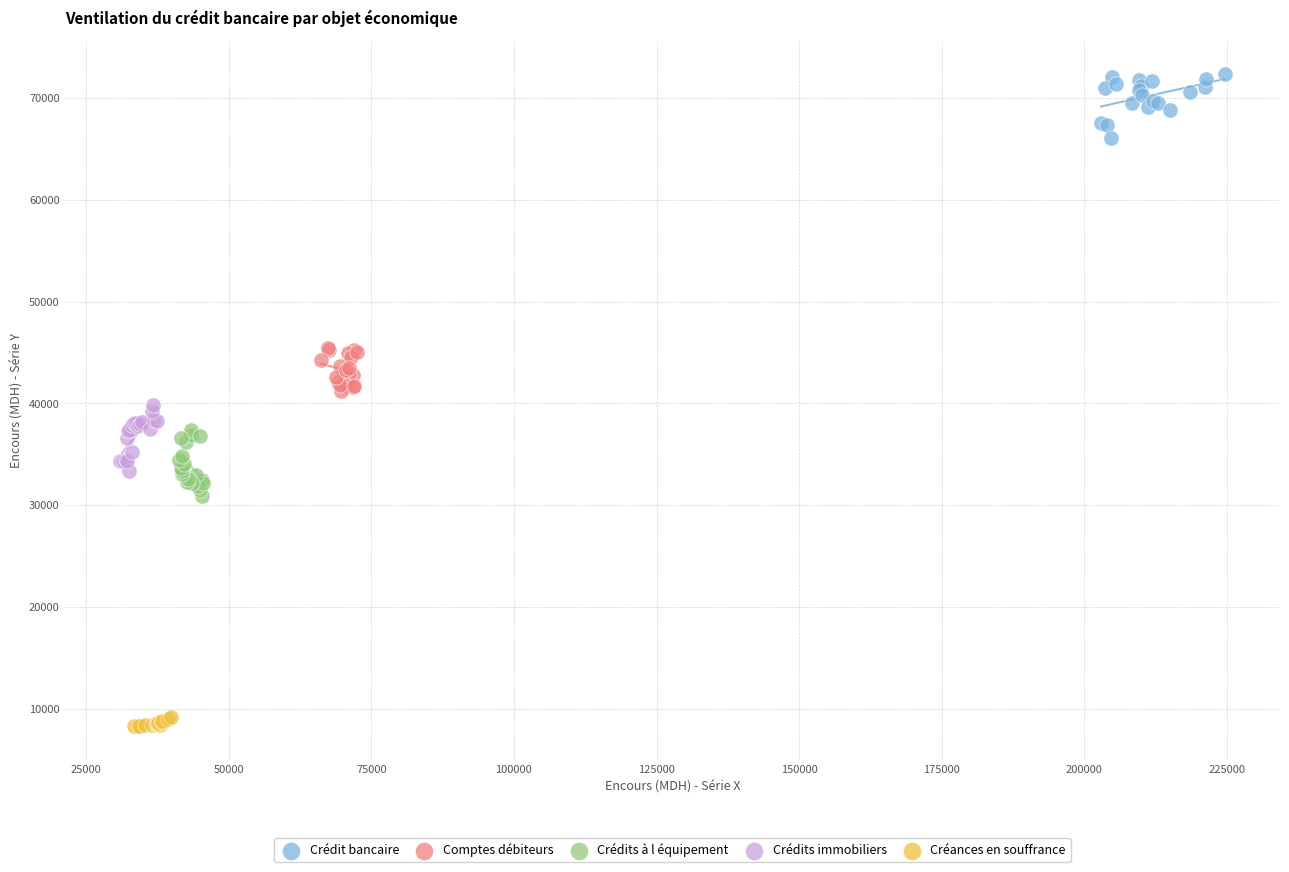

Which series contains the lowest Y value?

Créances en souffrance